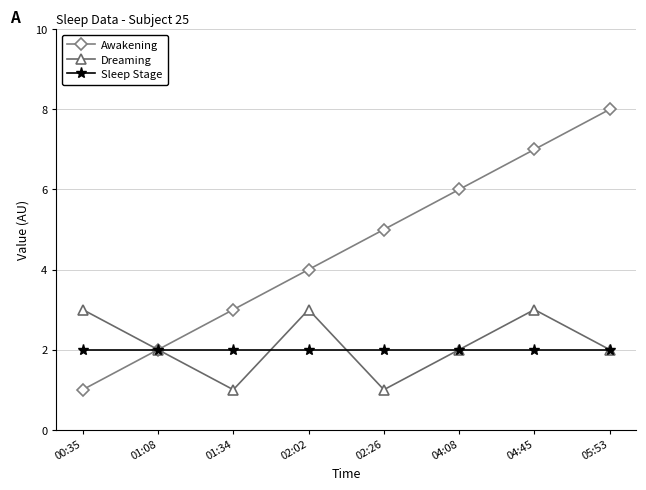

What is the label of the 3rd point from the right?

04:08